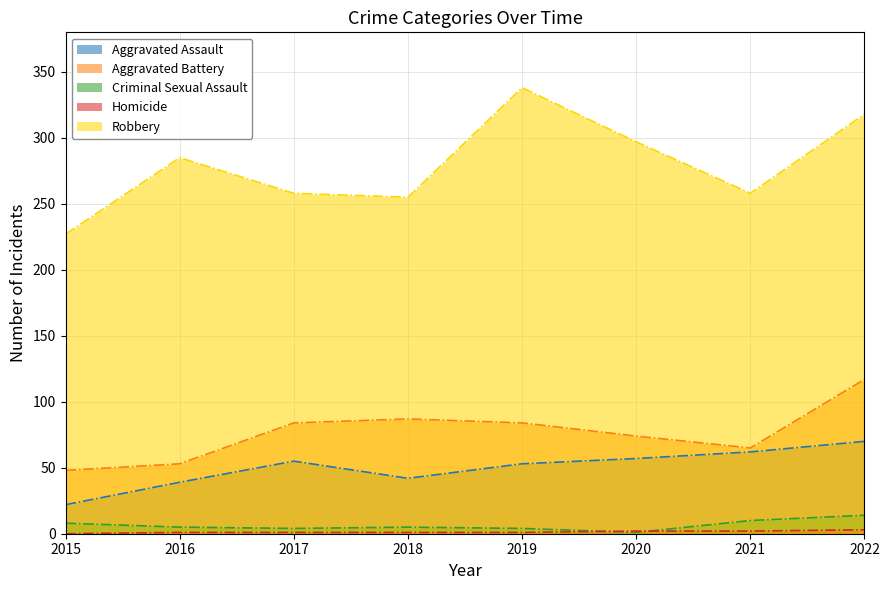

What is the sum of the Homicide values at 2020 and 2016?

3